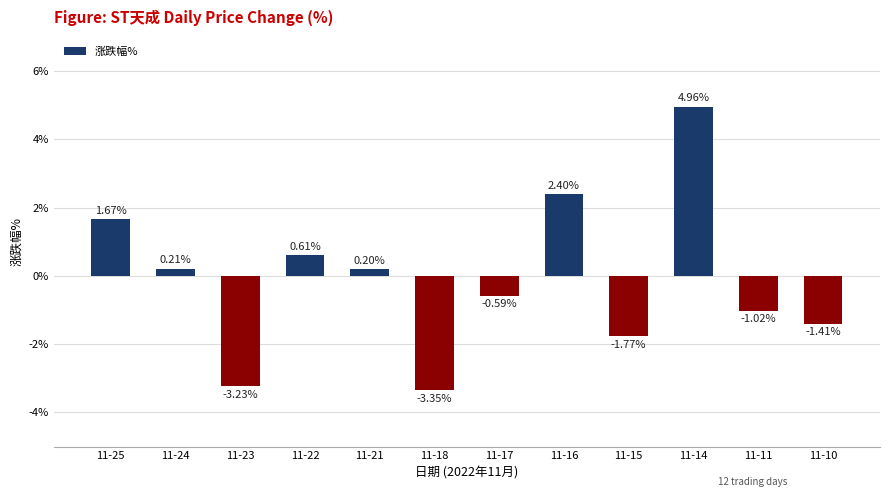

Which has a higher value, 11-16 or 11-15?

11-16